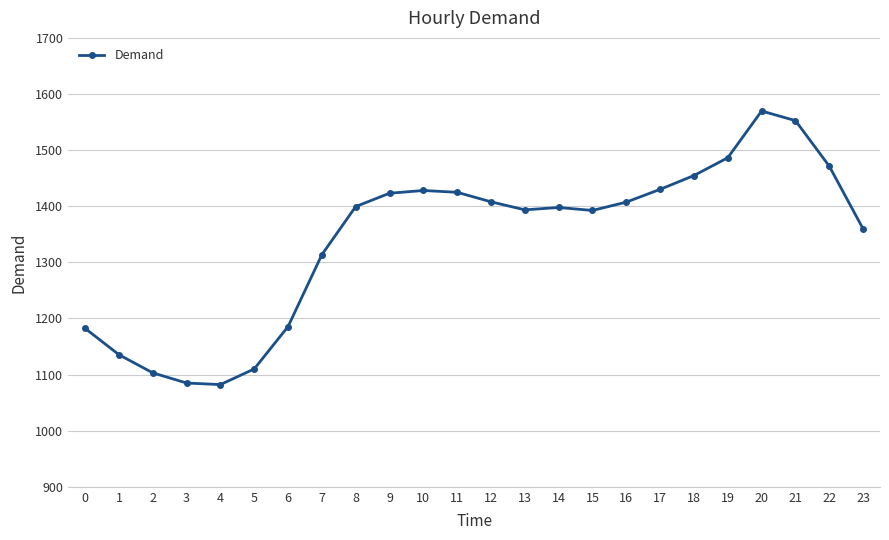

True or false: there are more than 1 points higher than both neighbors.

True